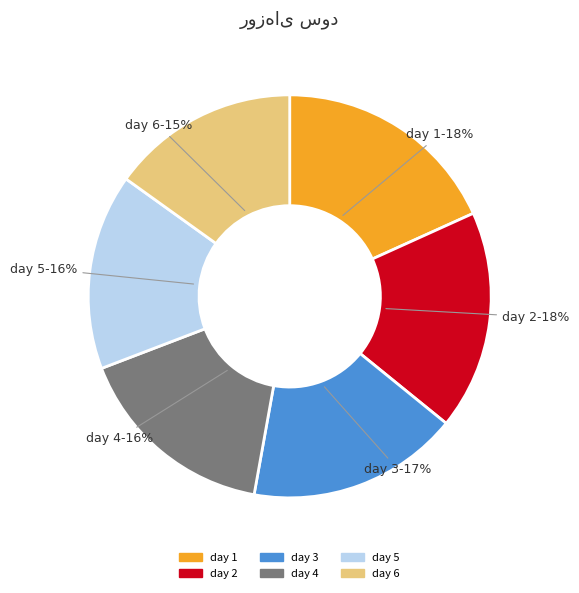

To the nearest percent, what is the difference between the largest and smallest slice percentages?

3%